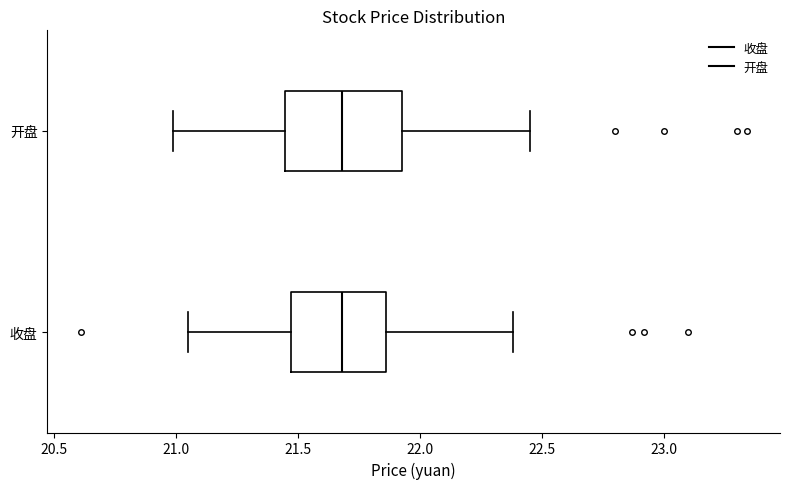

Reading bottom to top, transcribe this box plot: for each box, give where its median line is, the range the box spans, and where its two whiskers end, as read against the x-axis. The values are not printed on the chart, so give them approximately, as read against the axis.

收盘: median 21.70, box 21.45 to 21.85, whiskers 21.05 to 22.40
开盘: median 21.70, box 21.45 to 21.95, whiskers 21.00 to 22.45